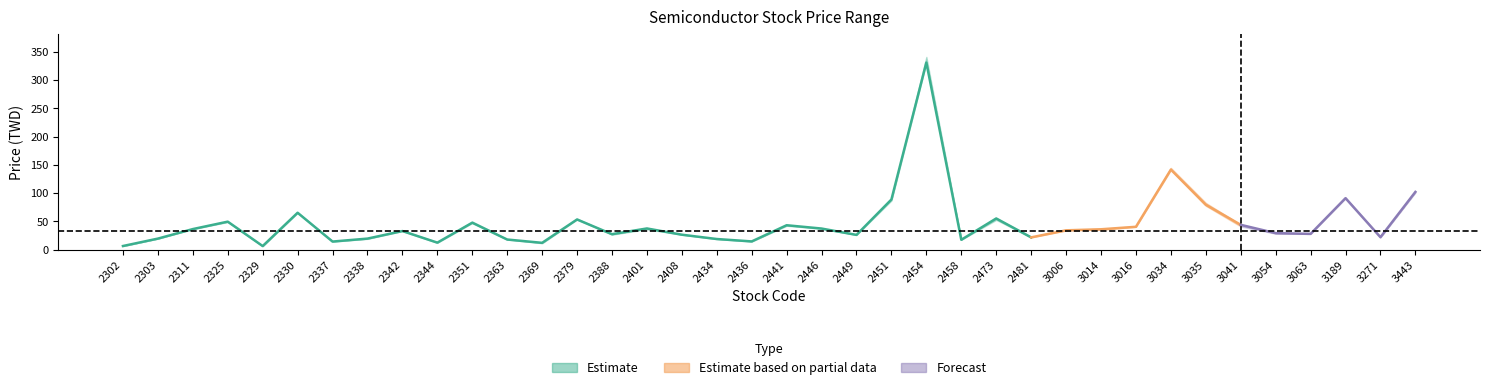

What is the maximum value shown in the chart?

341.0